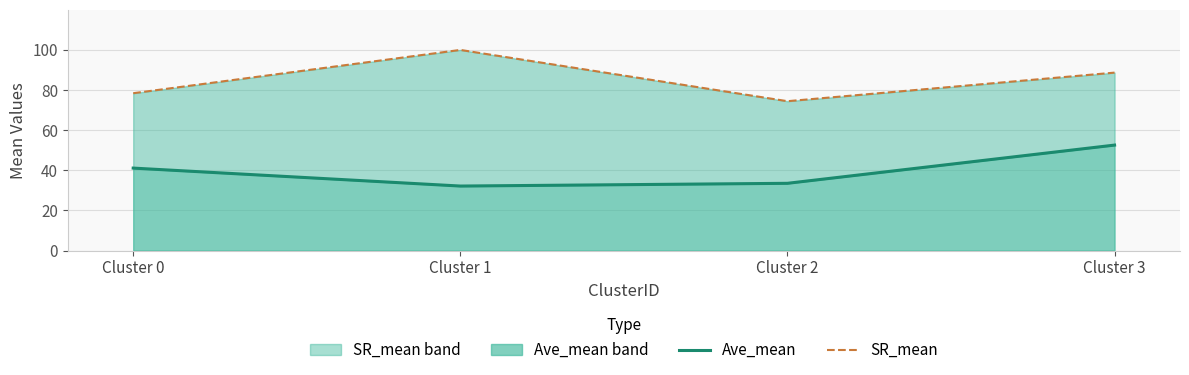

At which category is the sum across all series the highest?

Cluster 3